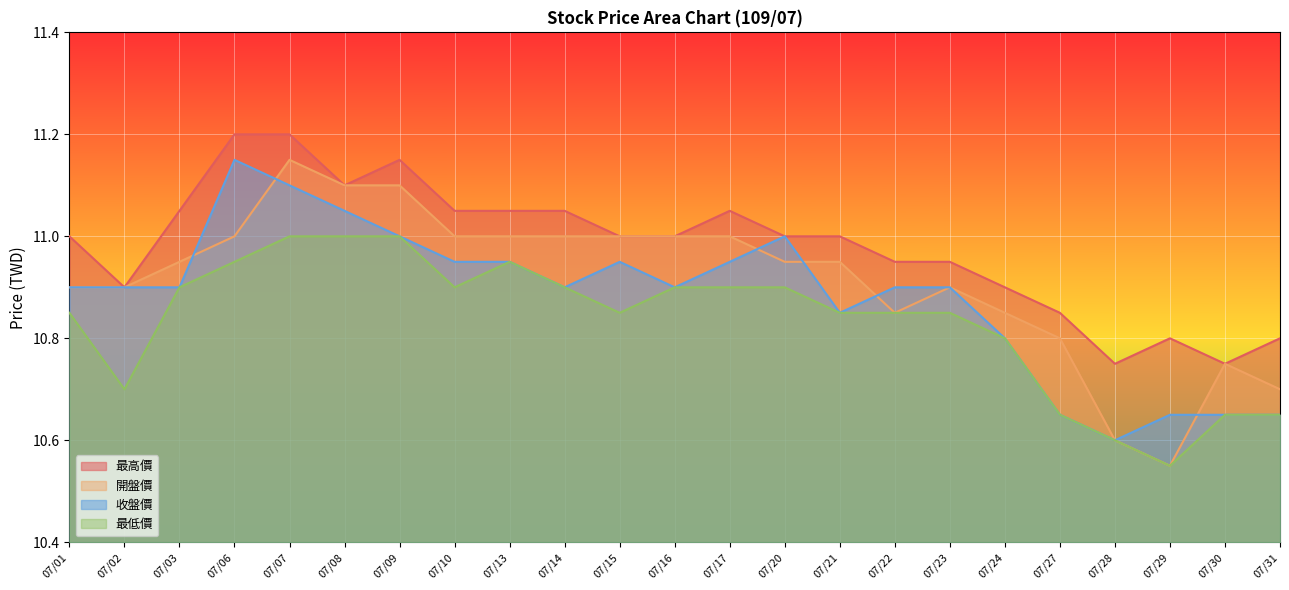

How many lines are shown in the chart?

4